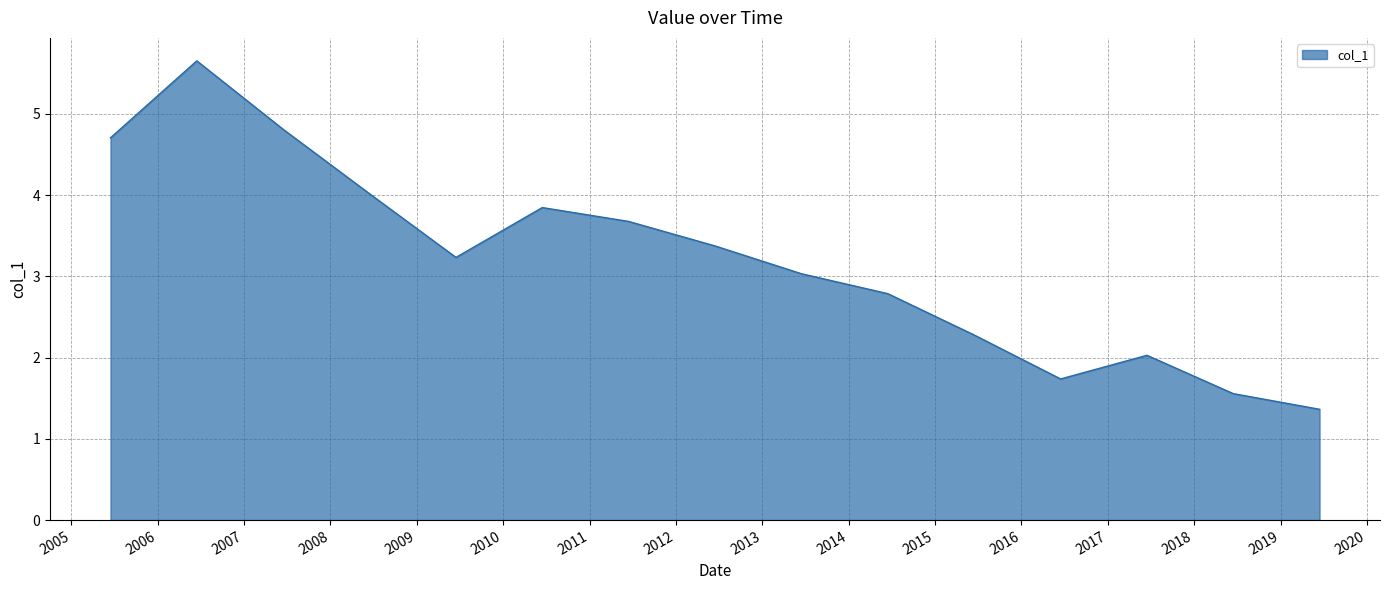

What is the smallest value displayed?

1.4